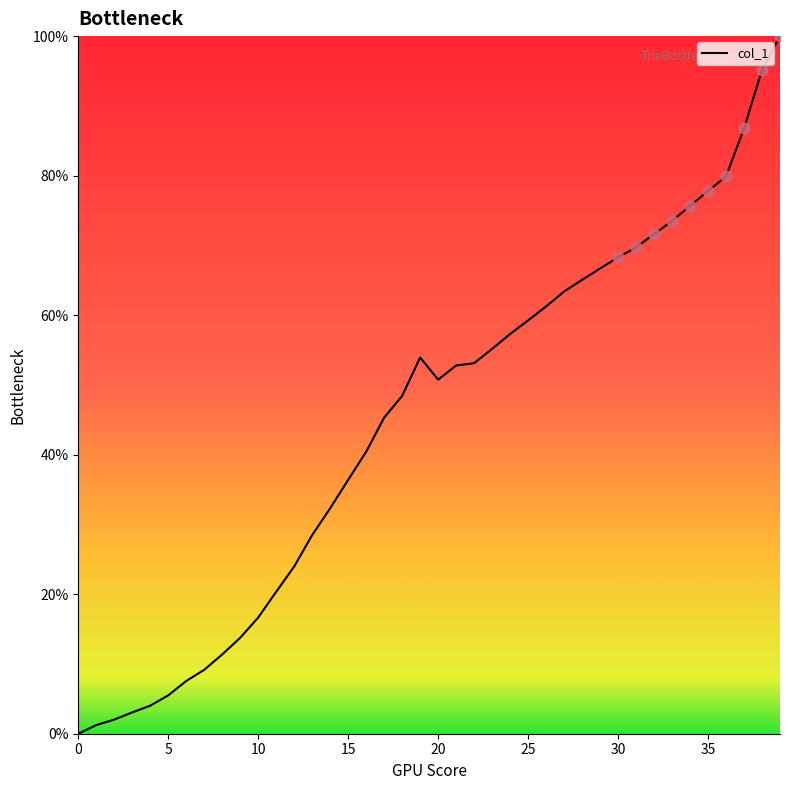

What is the maximum value shown in the chart?

100.0